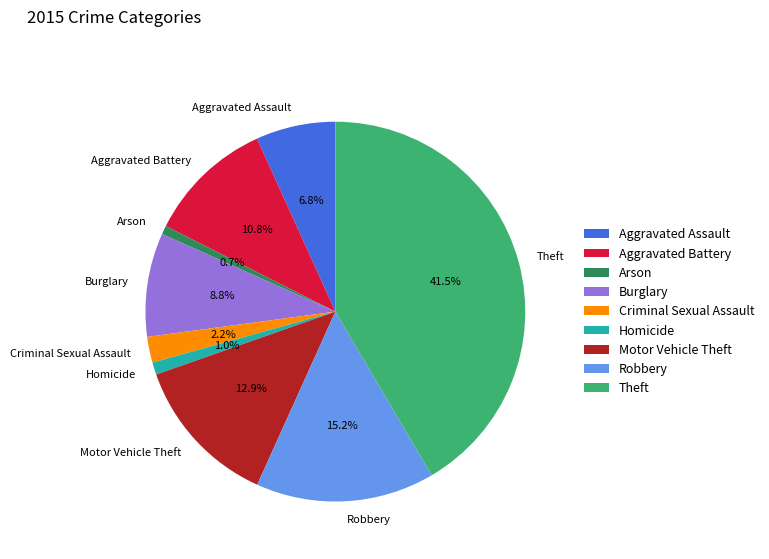

What portion of the pie excludes Motor Vehicle Theft?

87.1%